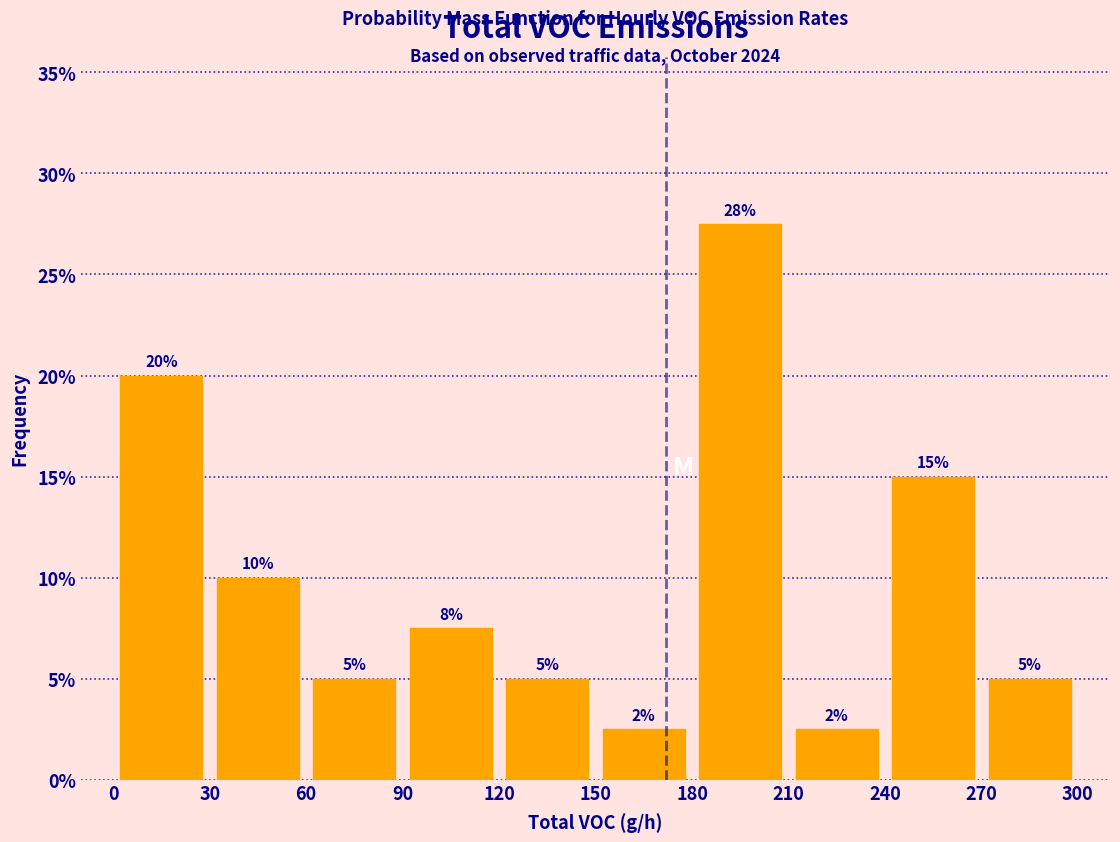

Which range on the x-axis has the tallest bar?

180 to 210